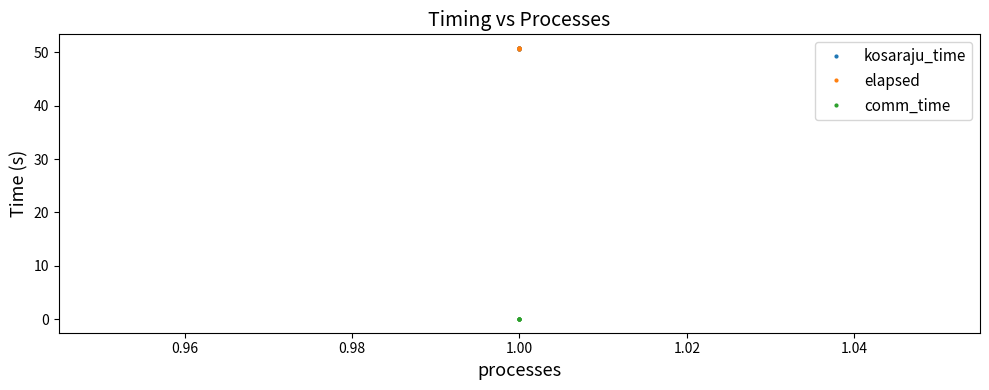

Which series changed the most between 0.94 and 1.02?

kosaraju_time